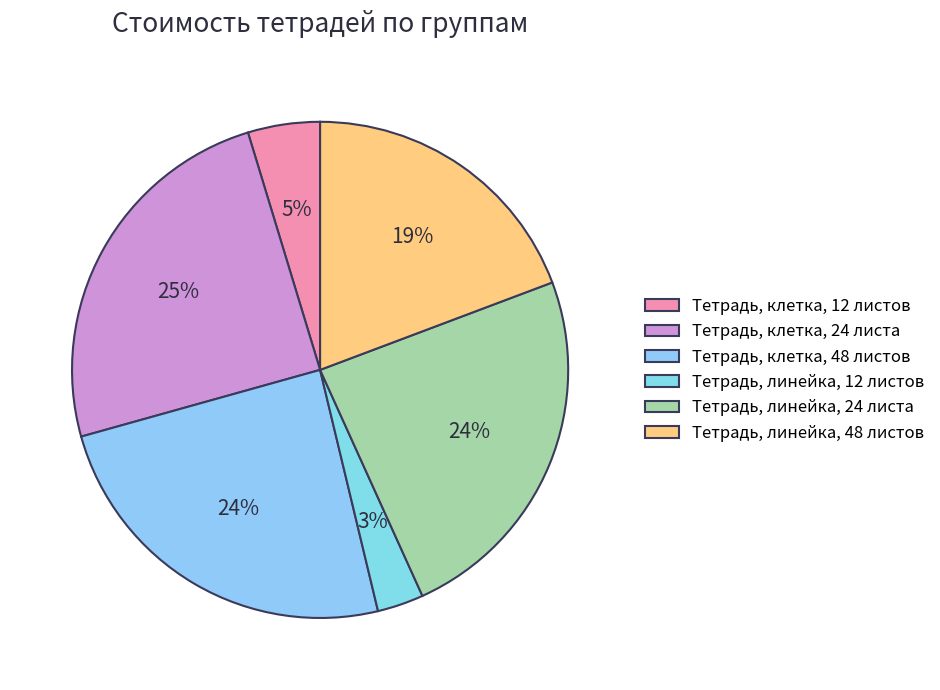

Count the number of slices in the pie.

6